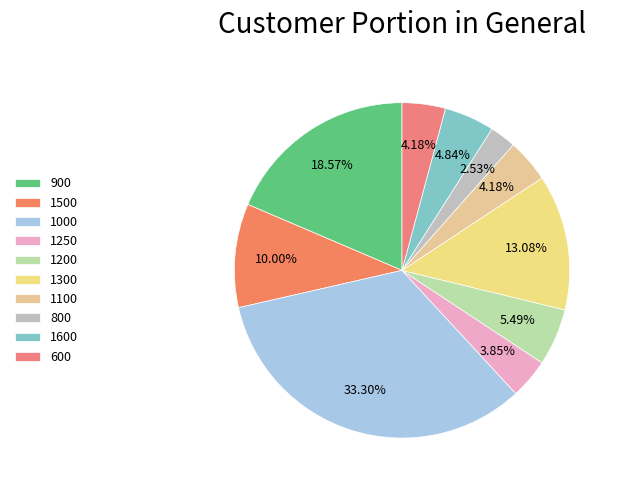

Combined, do 900 and 800 account for over 50%?

No